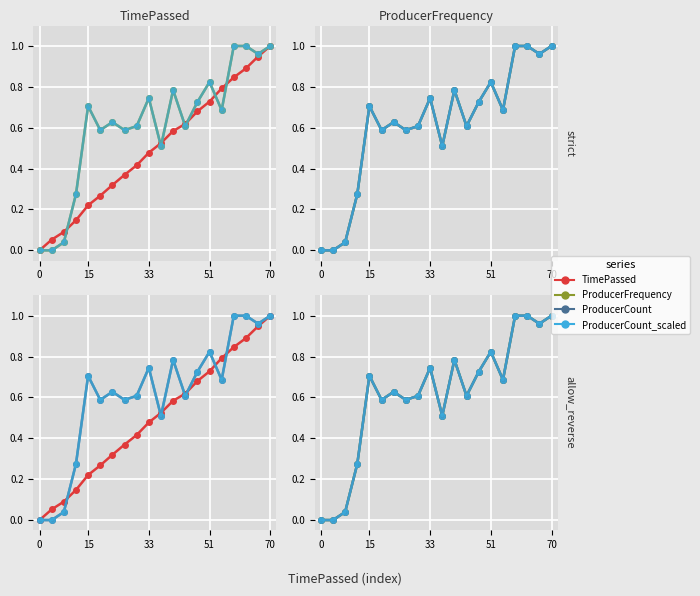

True or false: ProducerFrequency and ProducerCount_scaled intersect in this chart.

True